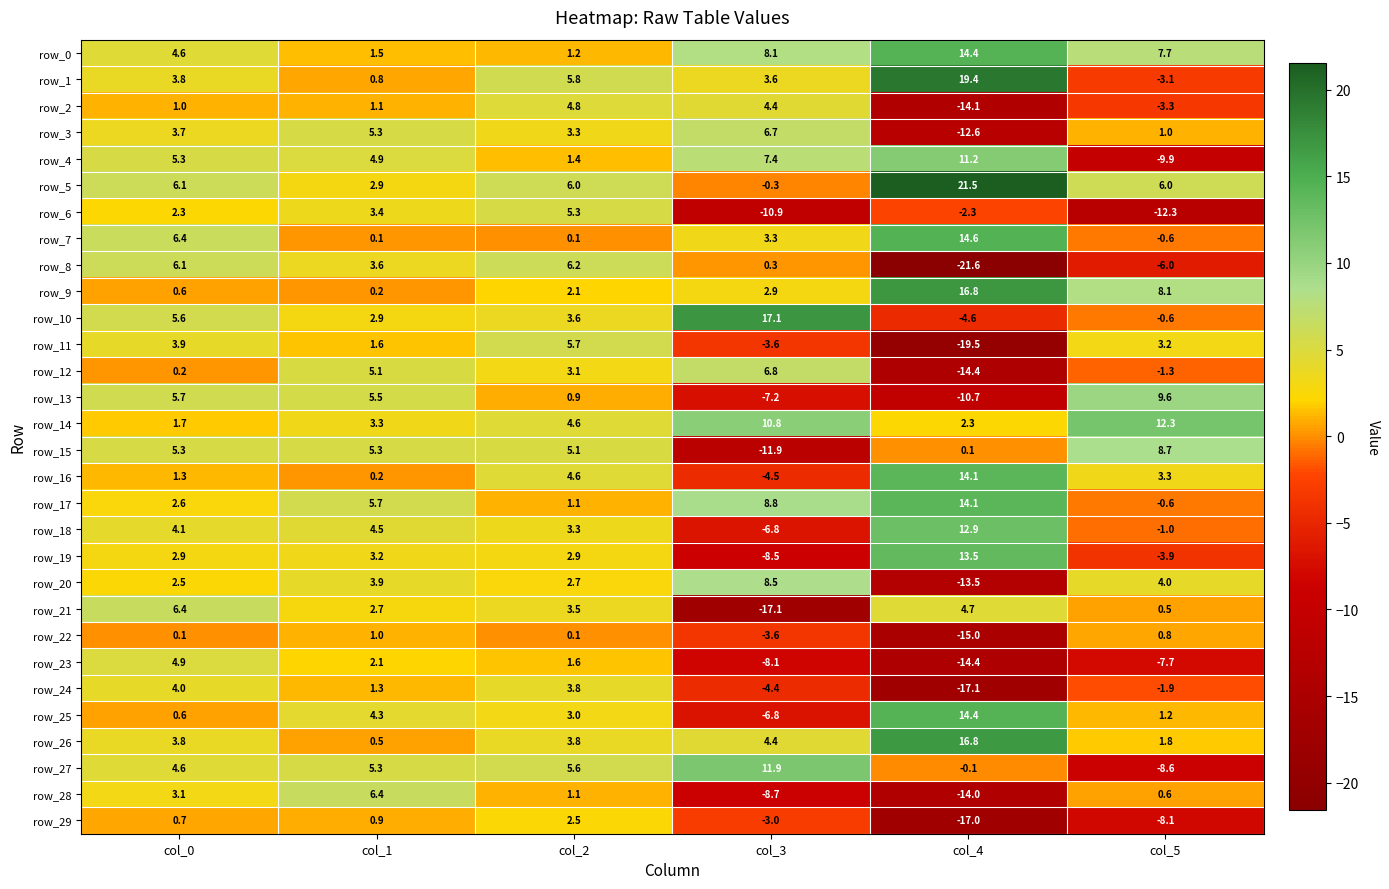

Is it true that row_5 equals 6.0 at col_5?

True